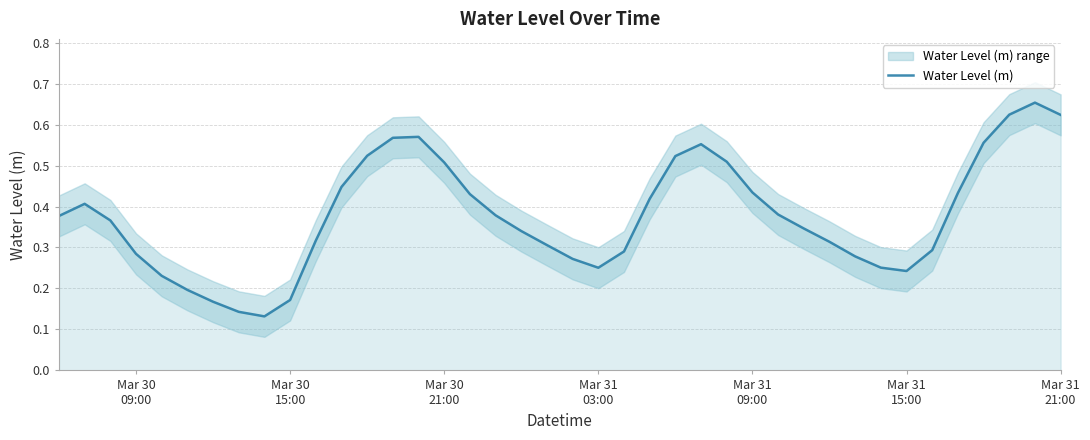

How many interior local peaks (higher than both neighbors) does the data have?

4